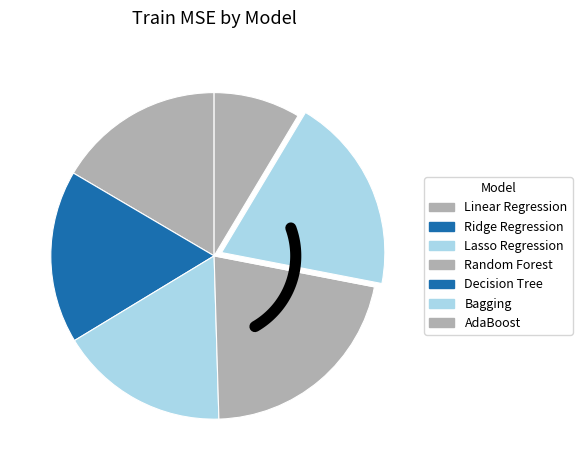

What portion of the pie excludes Bagging Regressor?

80.6%